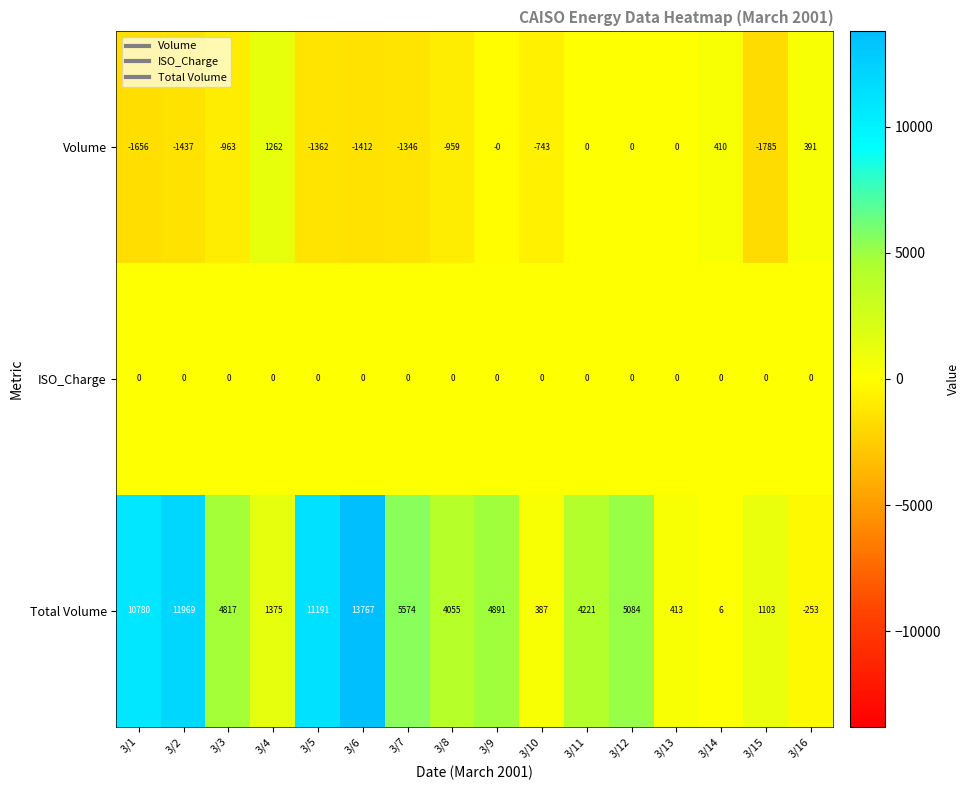

Where is Total Volume nearest to the value 6757?

3/7